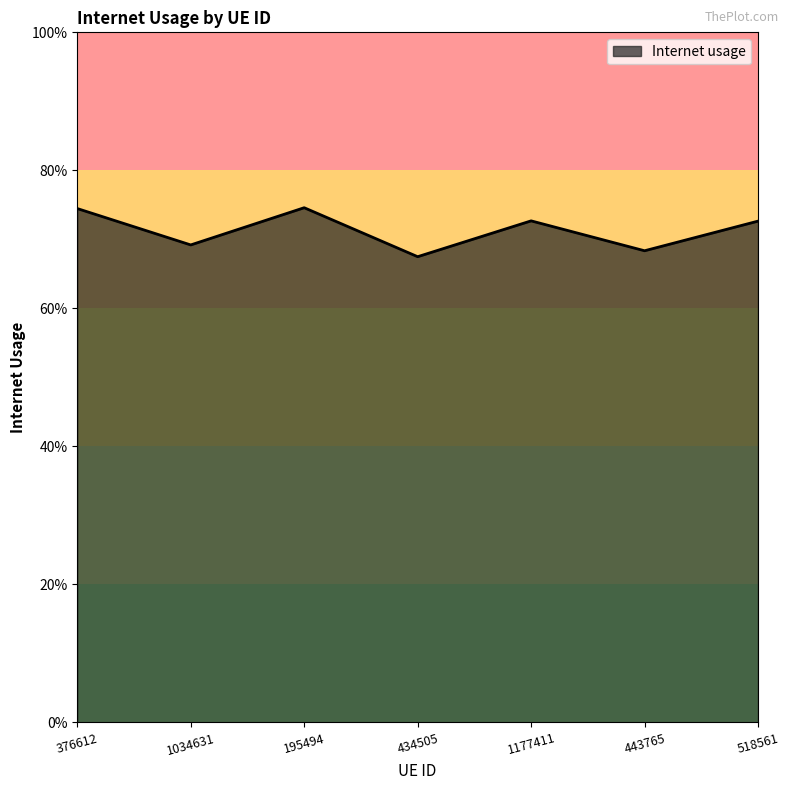

Is this an area chart (filled region under the line)?

Yes